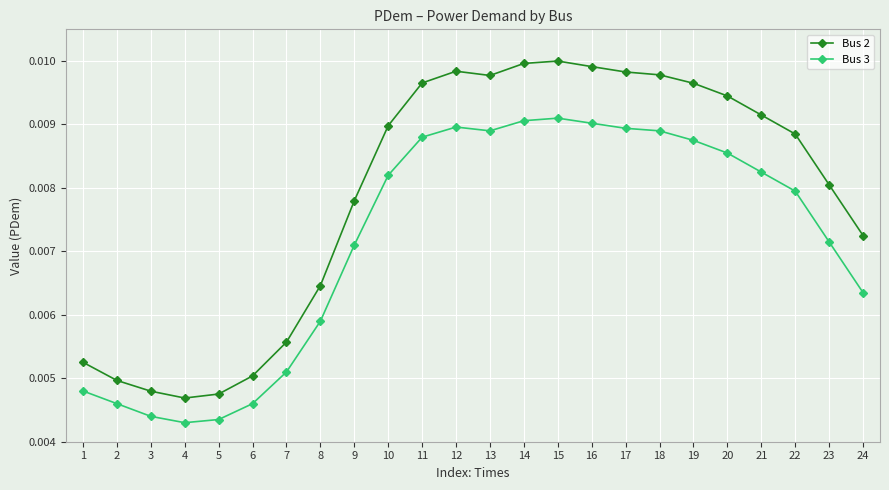

True or false: Bus 3 has more than 0 interior local peaks.

True